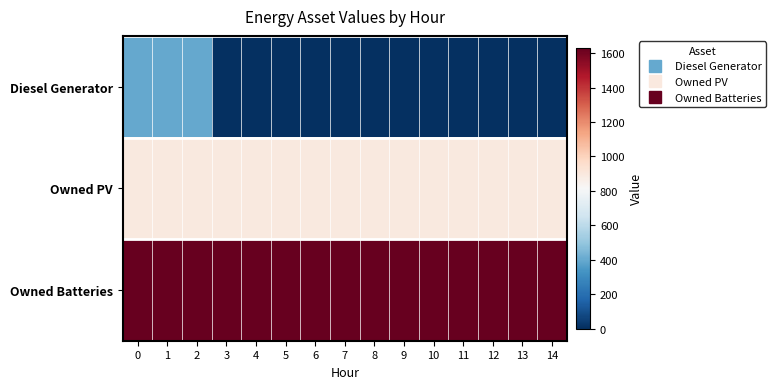

What is the difference between the highest and lowest values at 11?

1629